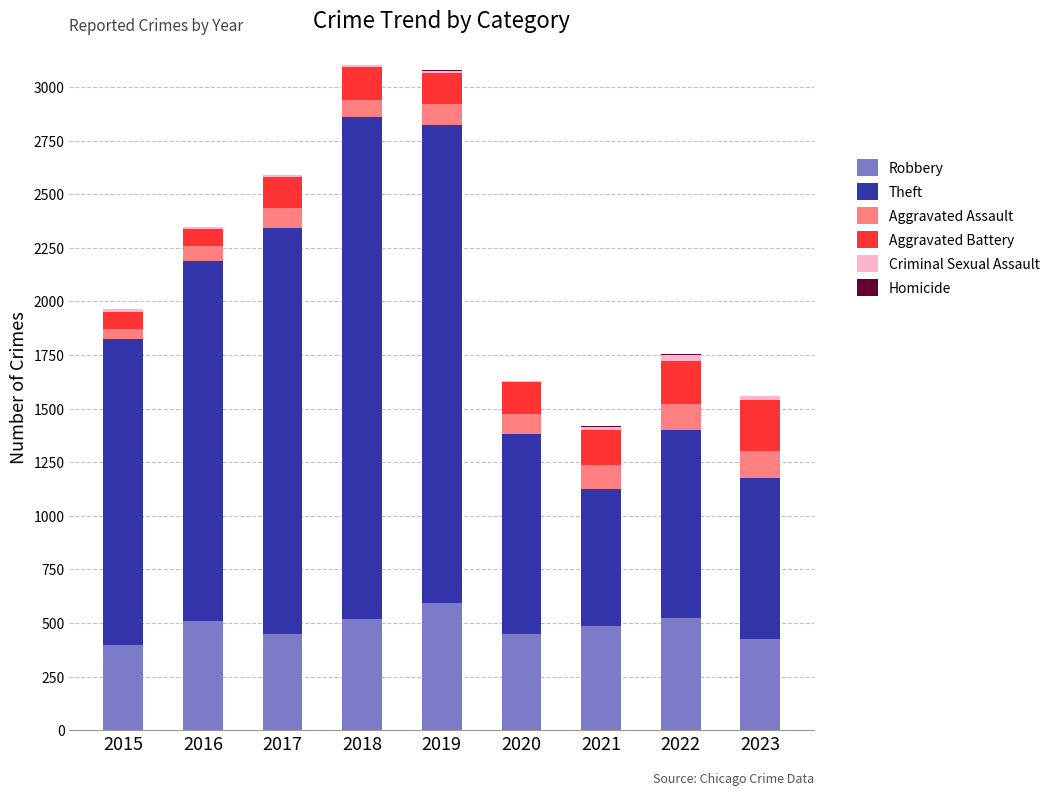

What is the highest value of the Robbery series?

591